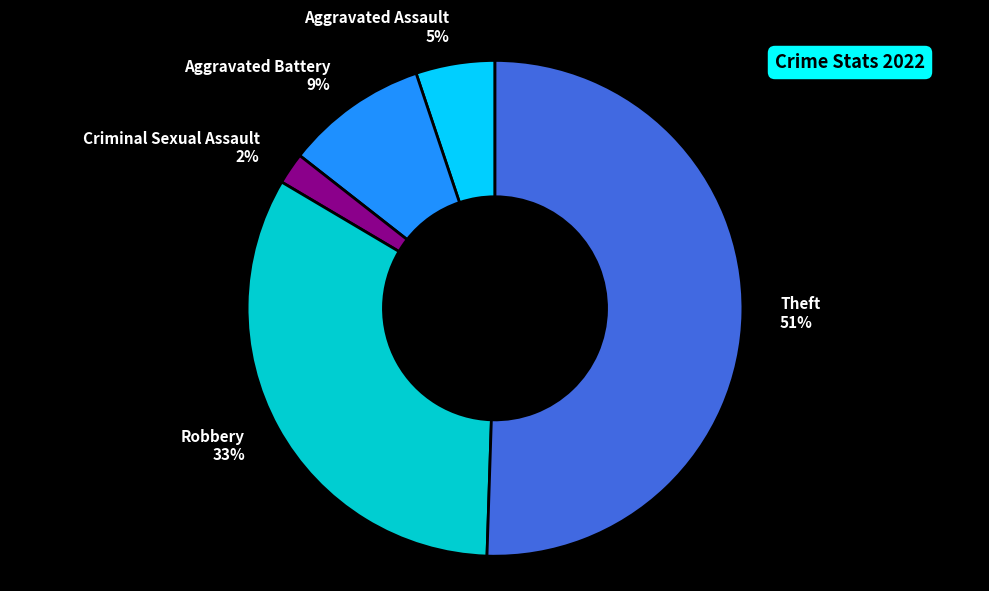

Which category has the biggest portion of the pie?

Theft 51%